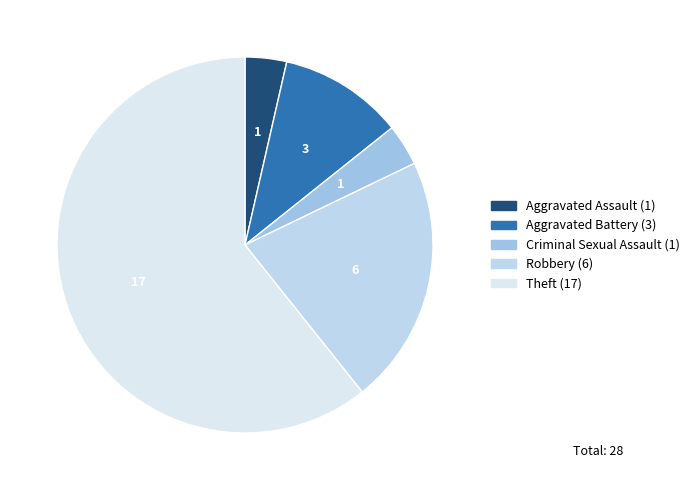

Which category accounts for the majority?

Theft